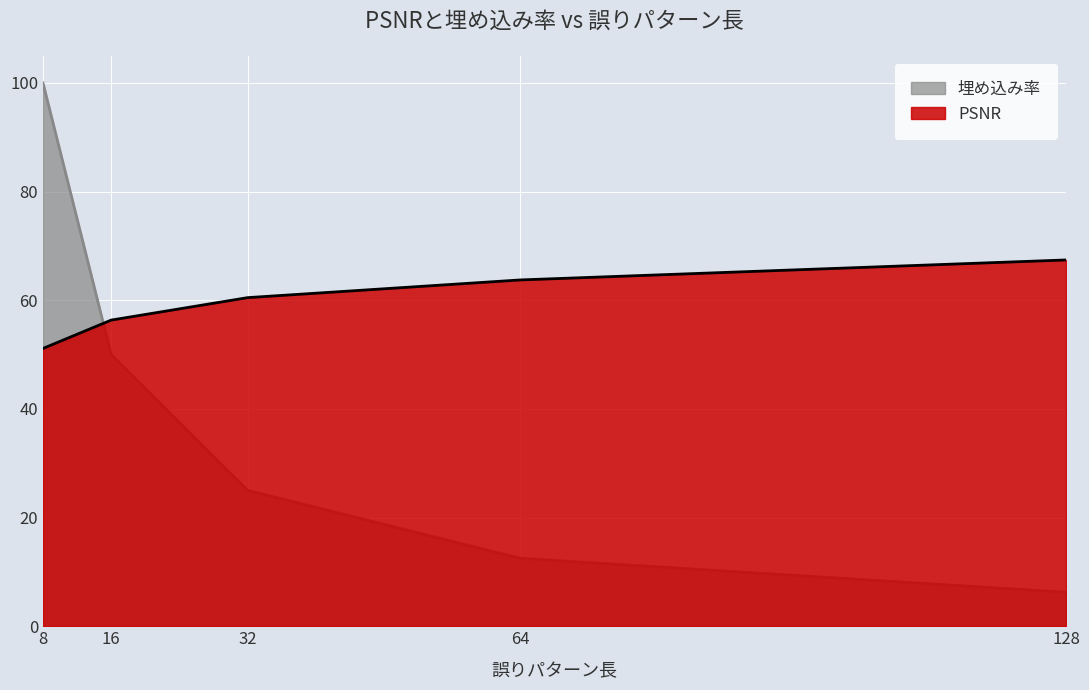

The 埋め込み率 series shows 12.5 at 64. True or false?

True